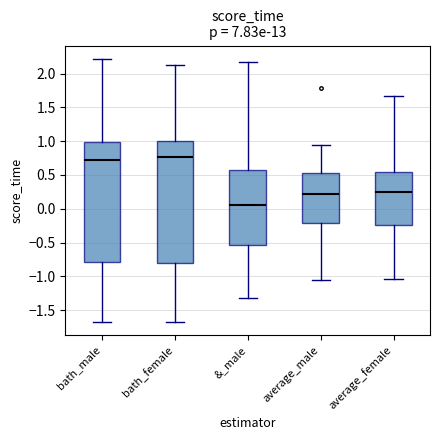

Reading left to right, transcribe this box plot: for each box, give where its median line is, the range the box spans, and where its two whiskers end, as read against the y-axis. The values are not printed on the chart, so give them approximately, as read against the axis.

bath_male: median 0.75, box -0.80 to 1.00, whiskers -1.65 to 2.20
bath_female: median 0.75, box -0.80 to 1.00, whiskers -1.65 to 2.10
&_male: median 0.05, box -0.55 to 0.55, whiskers -1.30 to 2.20
average_male: median 0.20, box -0.20 to 0.55, whiskers -1.05 to 0.95
average_female: median 0.25, box -0.25 to 0.55, whiskers -1.05 to 1.65